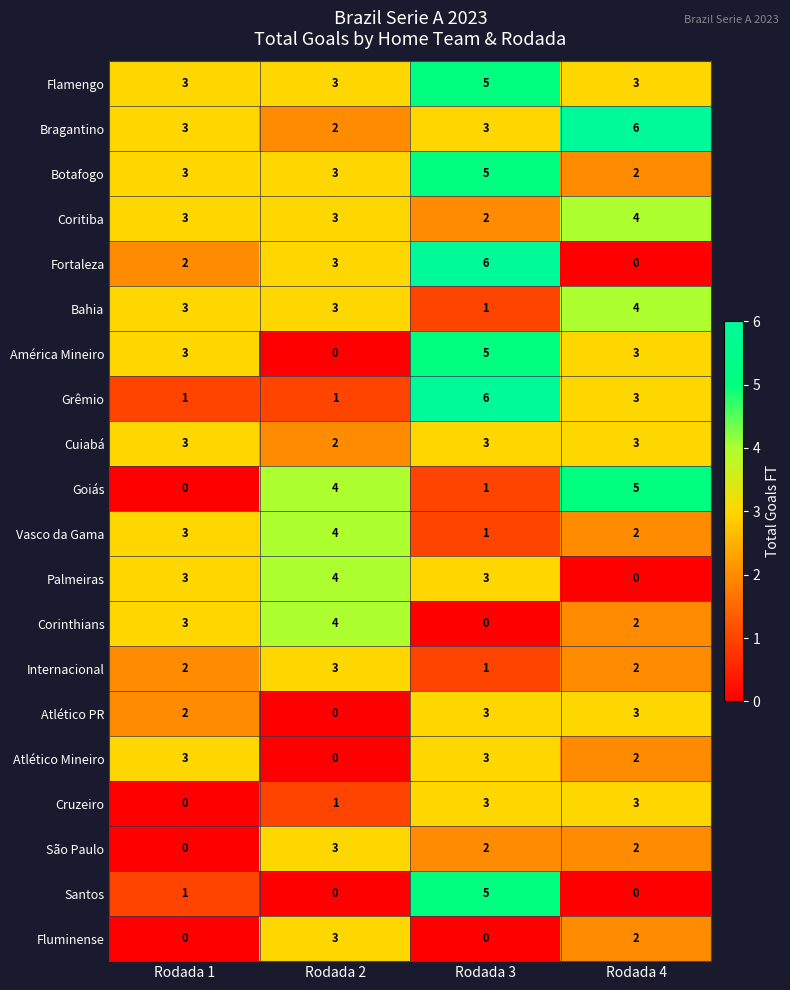

The Cuiabá series shows 3 at Rodada 4. True or false?

True